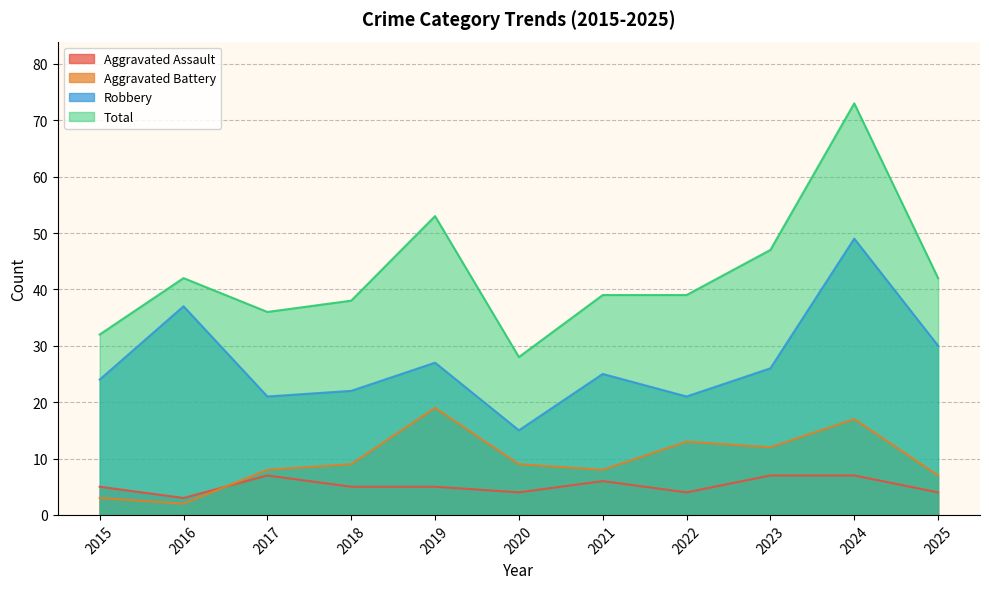

True or false: Total and Aggravated Battery cross at least once.

False